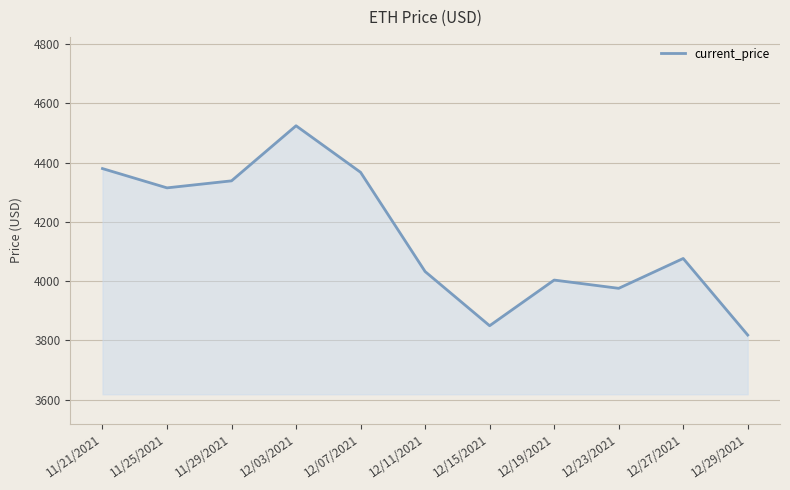

What is the difference between the values at 12/07/2021 and 12/11/2021?

335.0